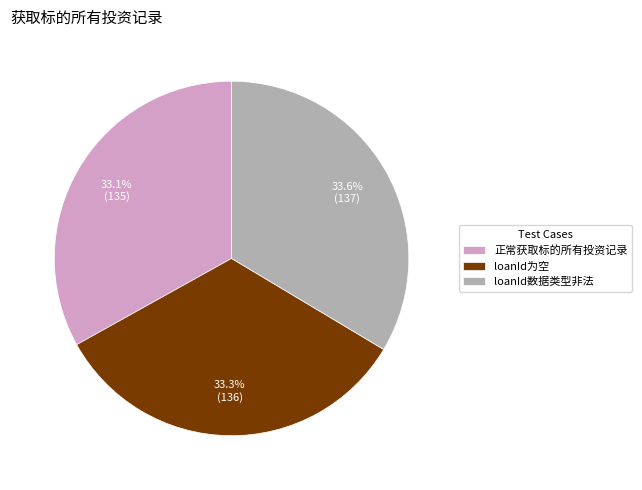

Is loanId为空 the majority of the pie?

No